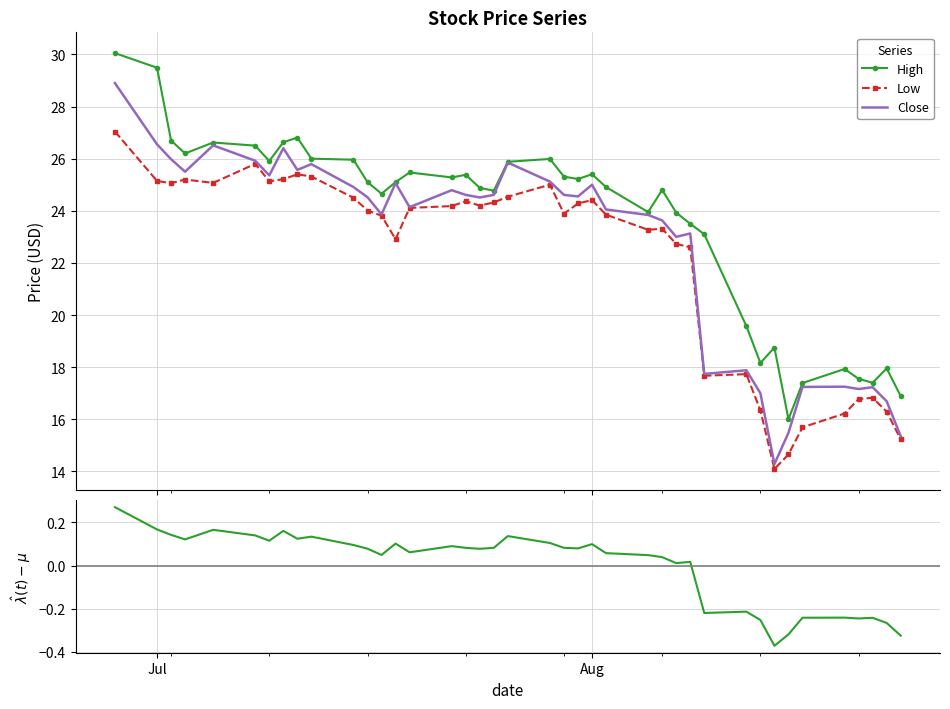

In Close, how many points are higher than both neighbors (excluding endpoints)?

11